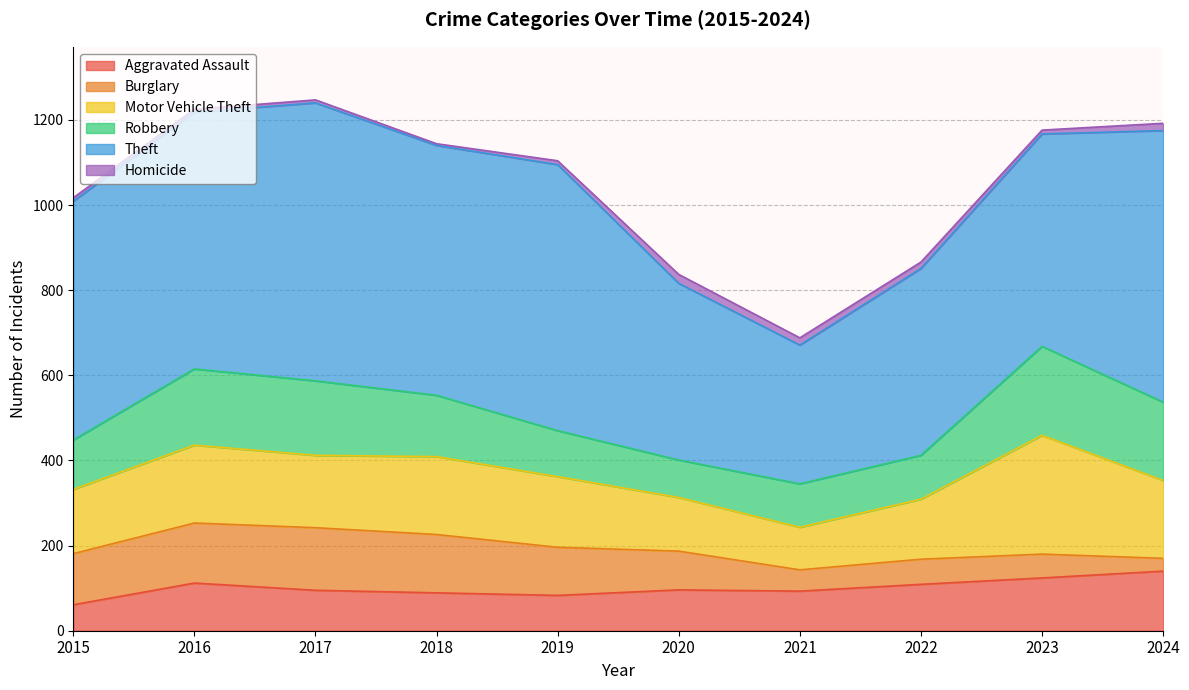

Which category has the highest value in the Burglary series?

2017